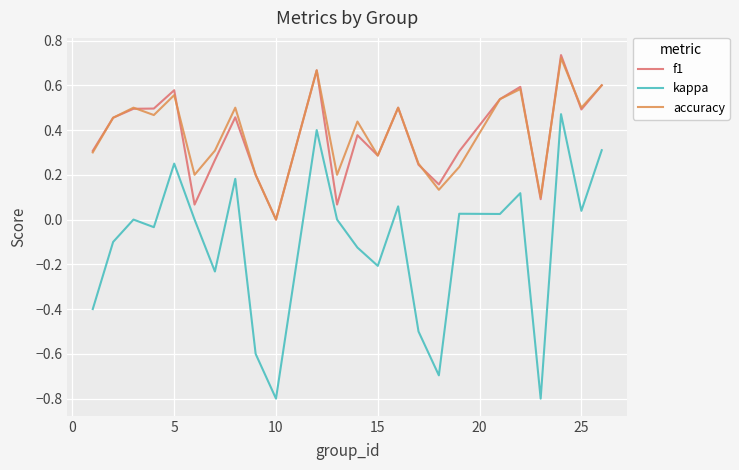

Which series has the widest spread of values?

kappa